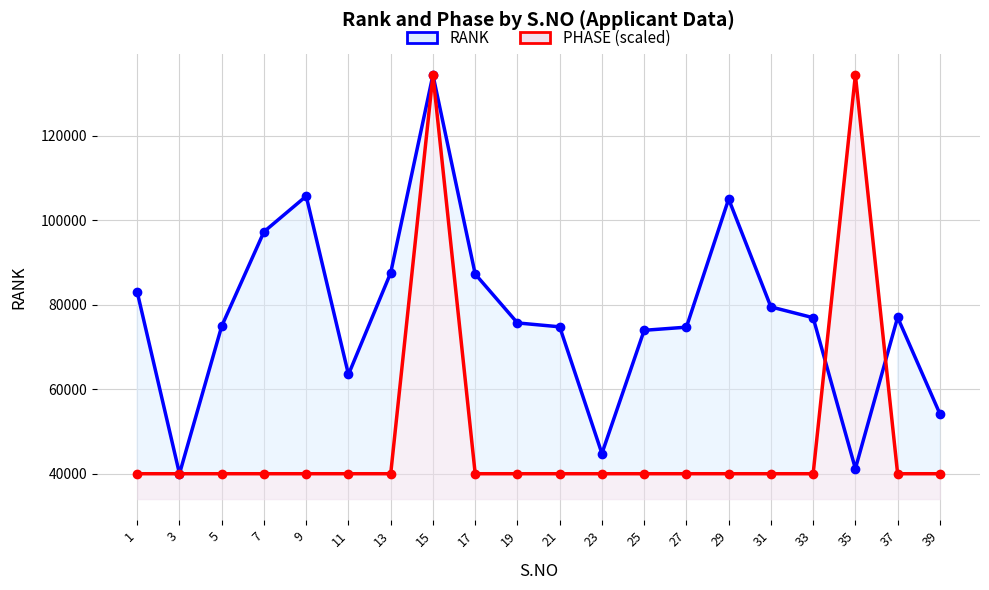

What is the total value across all series at 27?

114668